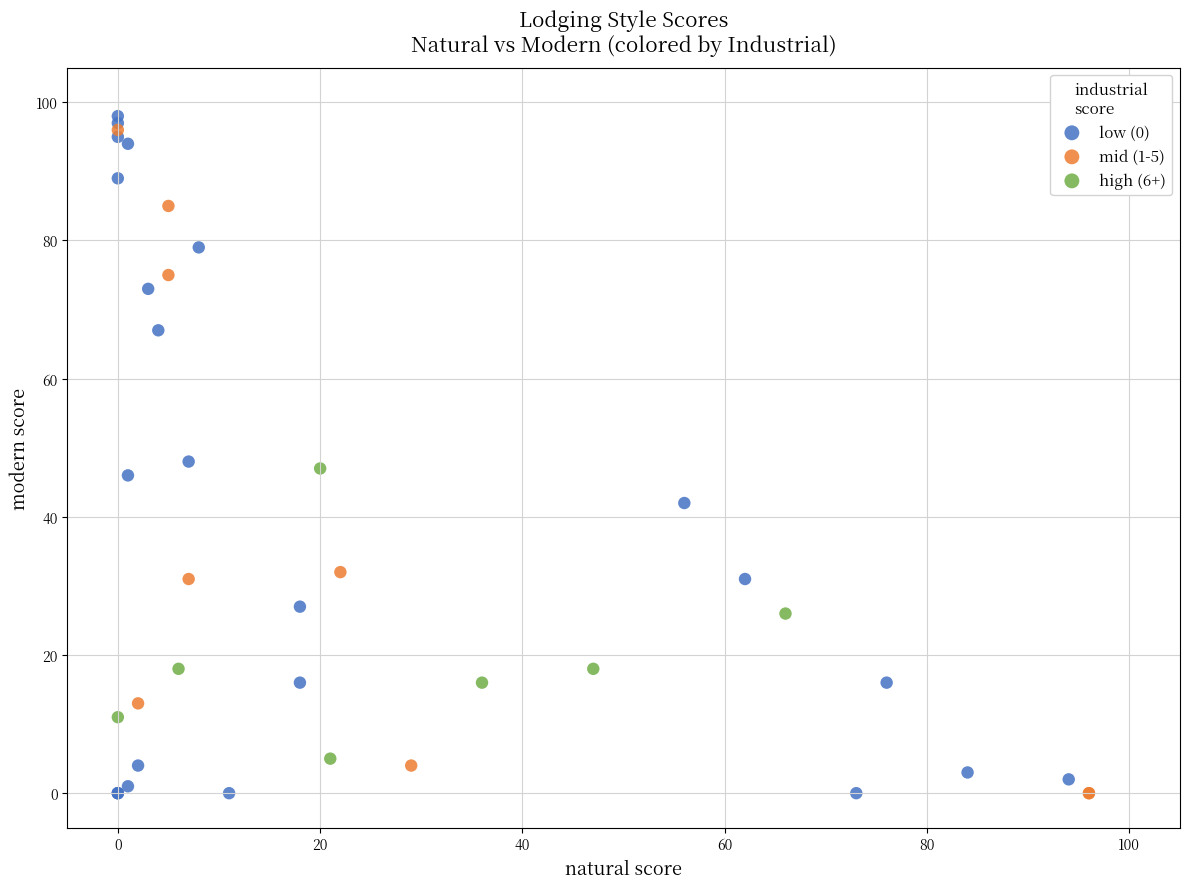

What are all the series names shown in the legend?

low (0), mid (1-5), high (6+)